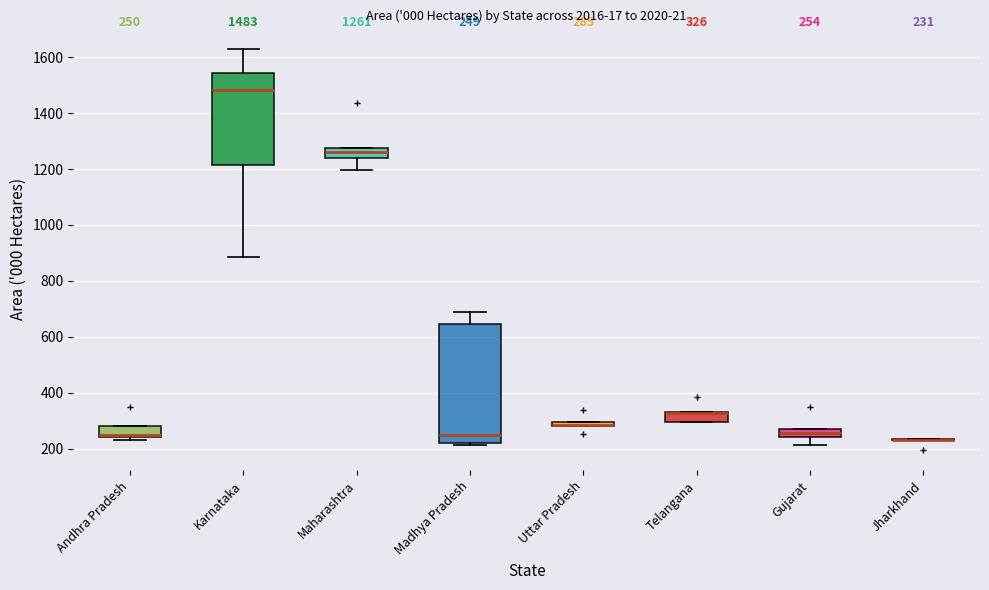

Which box is the tallest, from its lower edge to its upper edge?

Madhya Pradesh